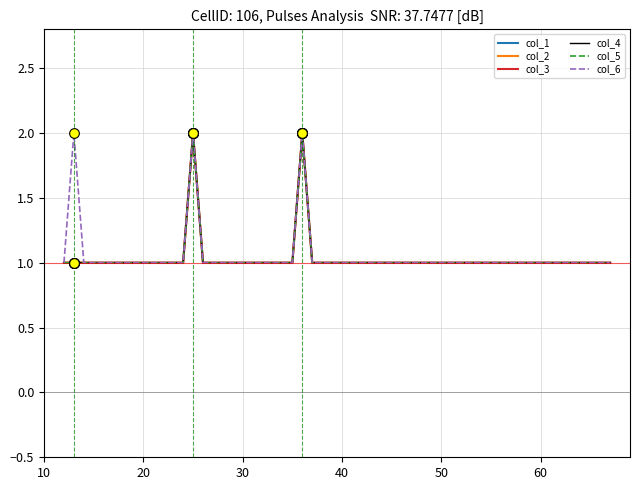

Does the chart have visible grid lines?

Yes